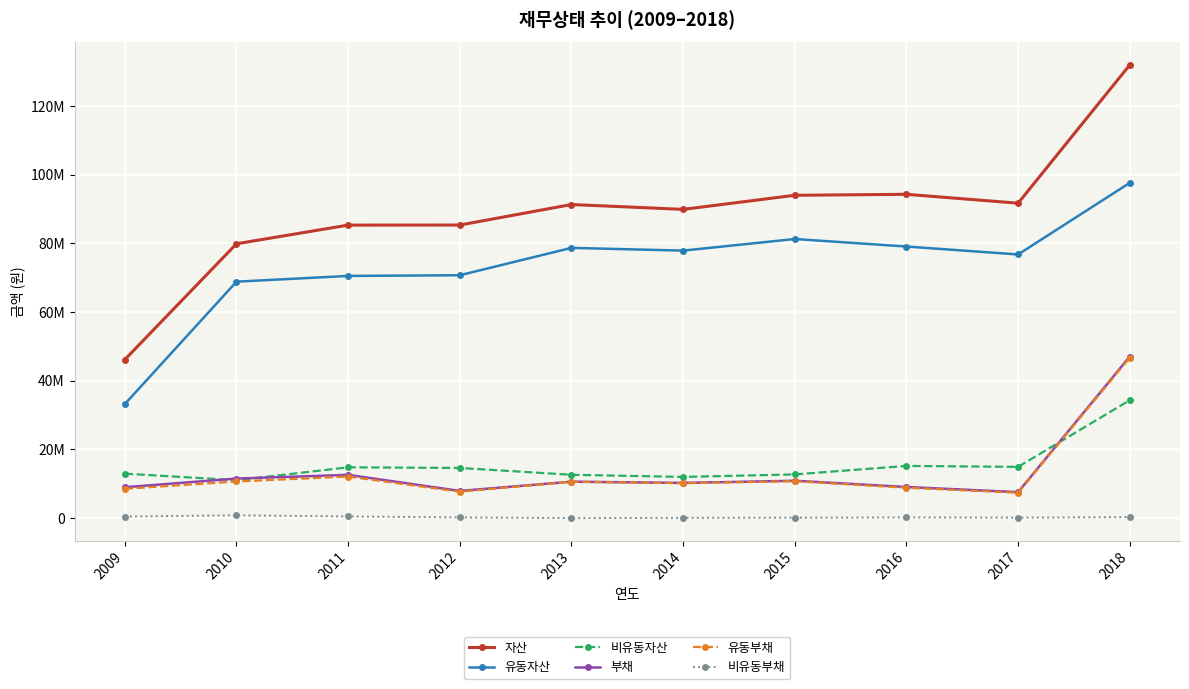

Where is the first local maximum for 비유동부채?

2010